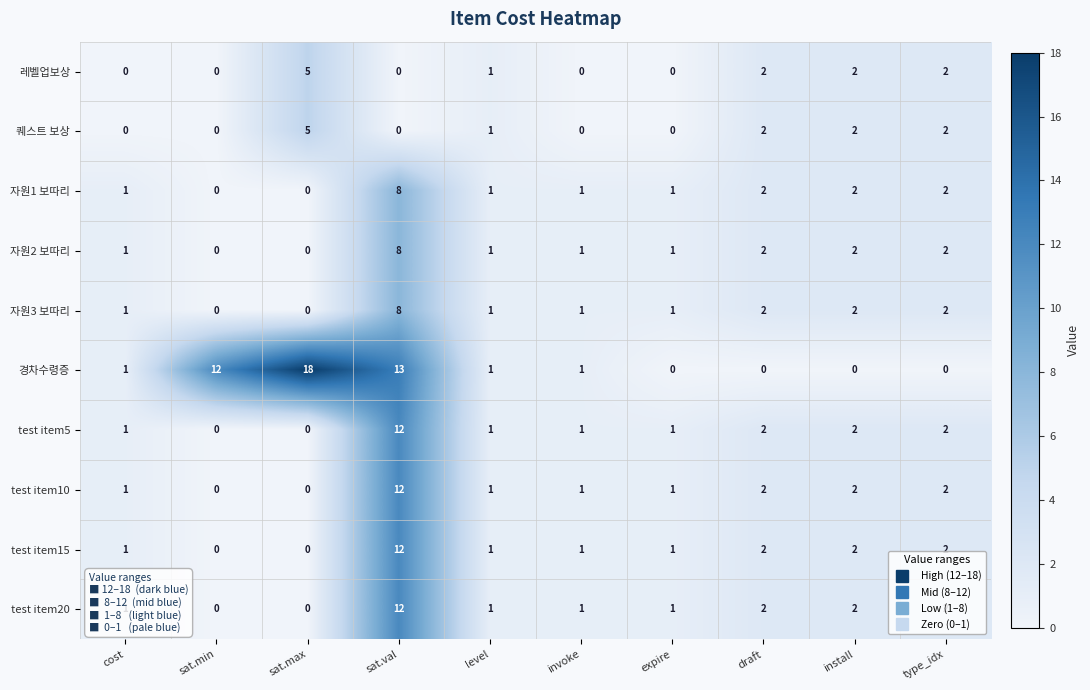

Which category has the highest value in the 자원1 보따리 series?

sat.val